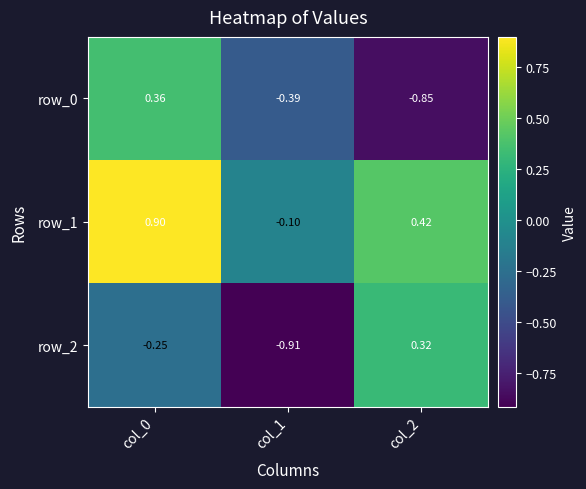

How many categories are shown in the chart?

3